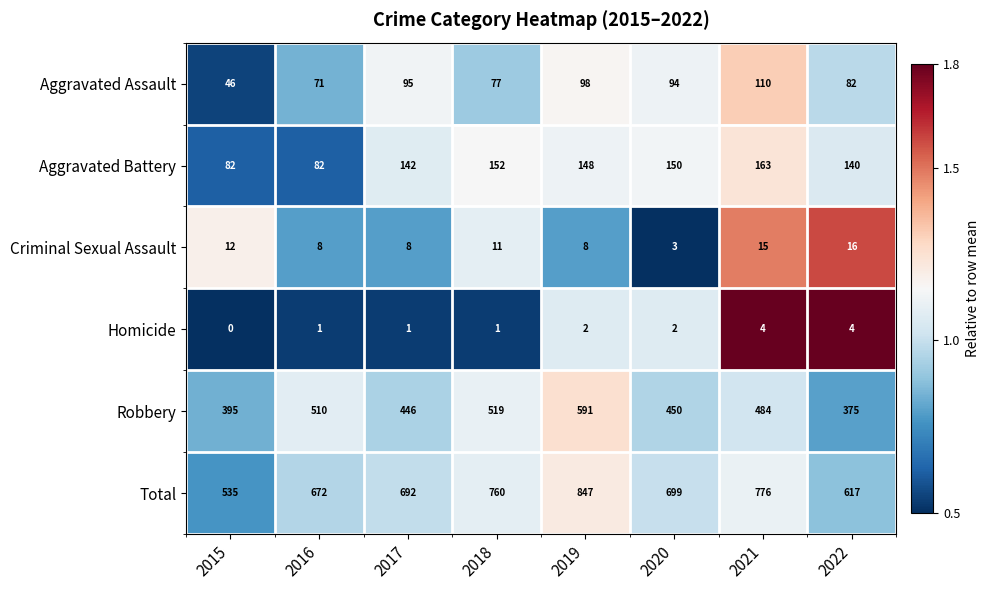

Rank the series by their maximum value, from lowest to highest.

Homicide, Criminal Sexual Assault, Aggravated Assault, Aggravated Battery, Robbery, Total